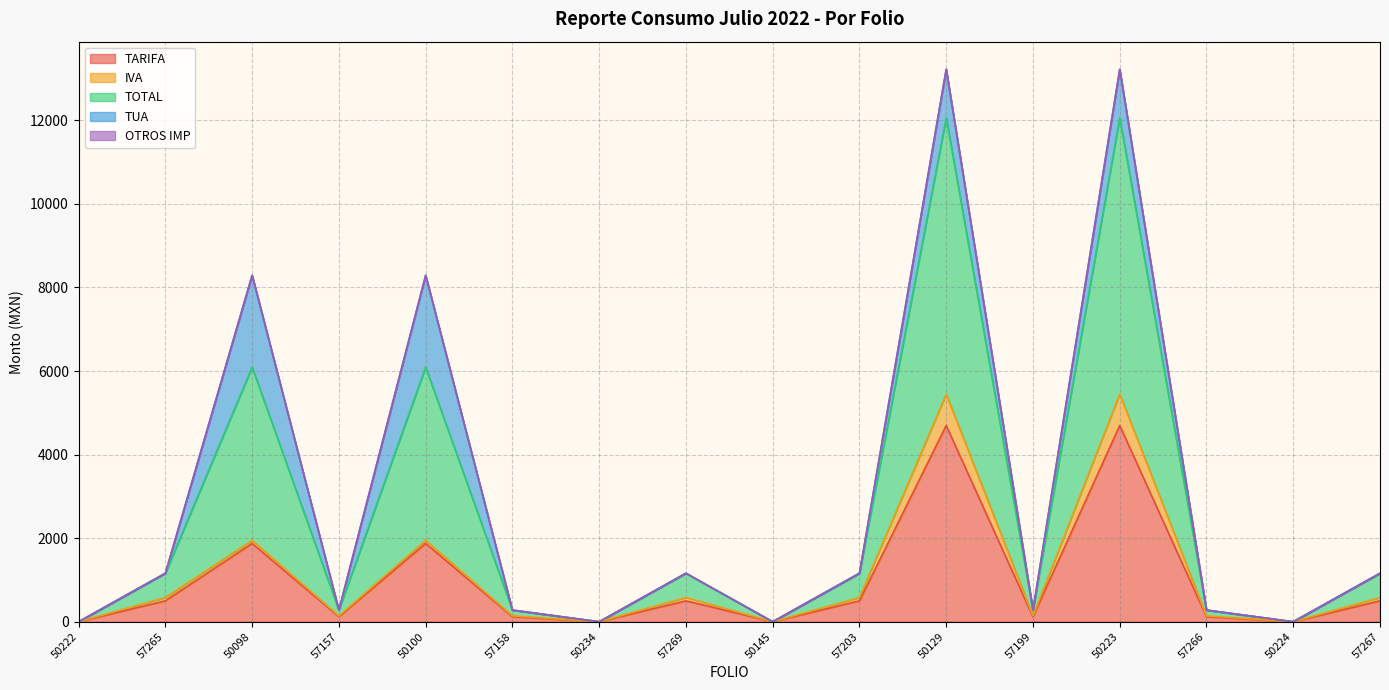

True or false: TOTAL has a value of 11657.7 at 50223.

False